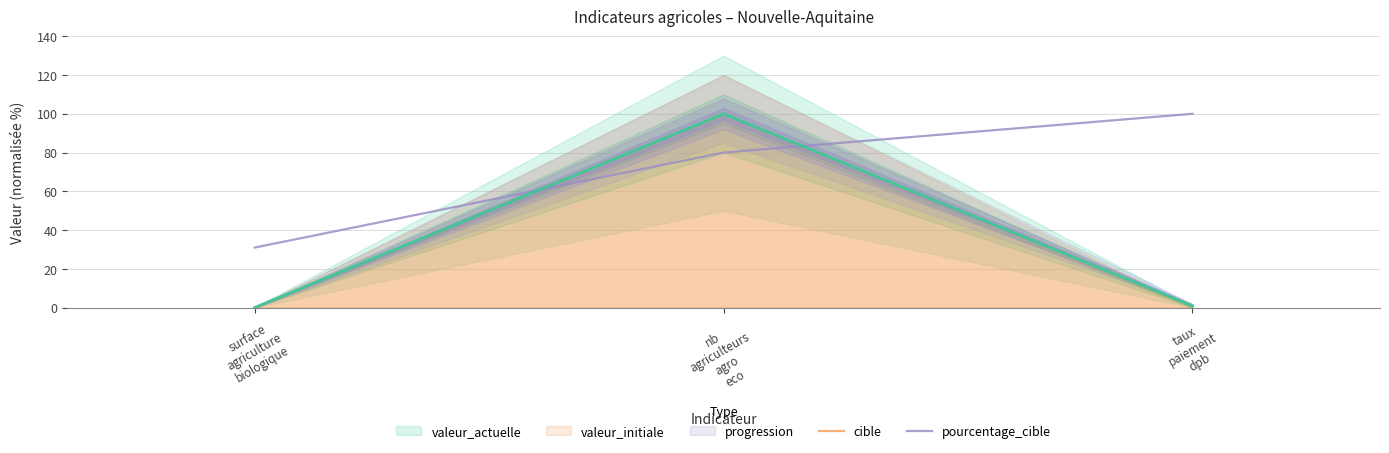

What is the highest value of the pourcentage_cible series?

100.0